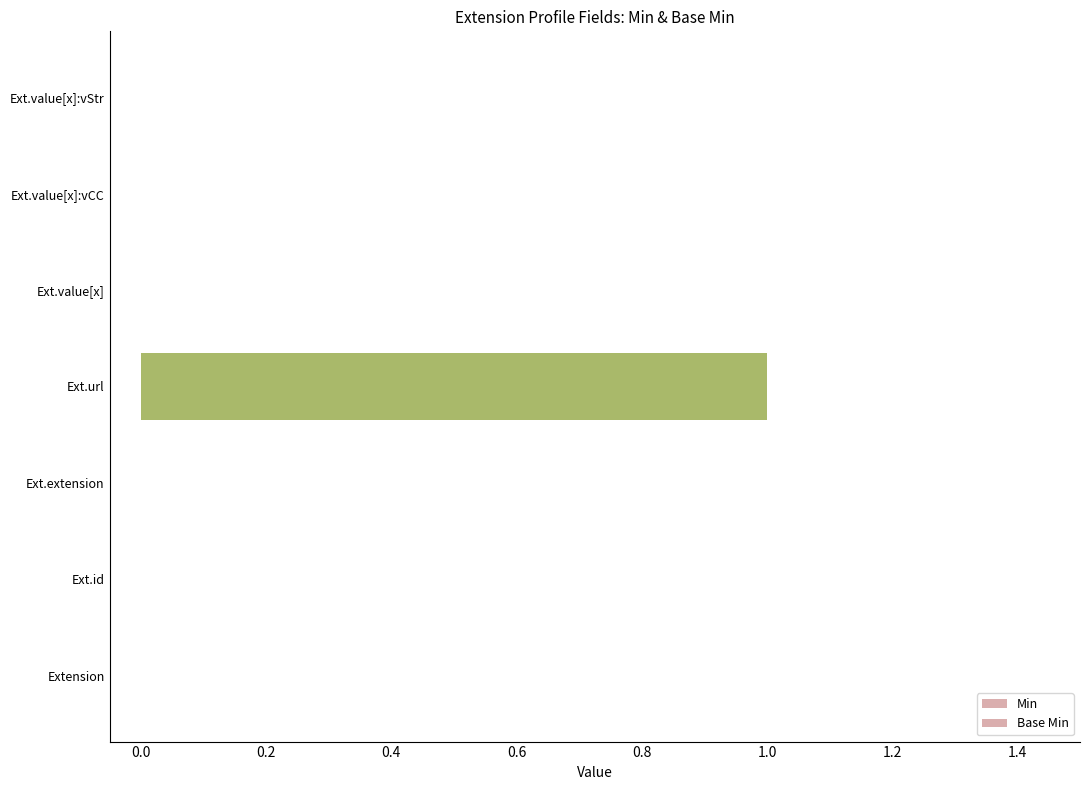

Count the number of data series in this chart.

2